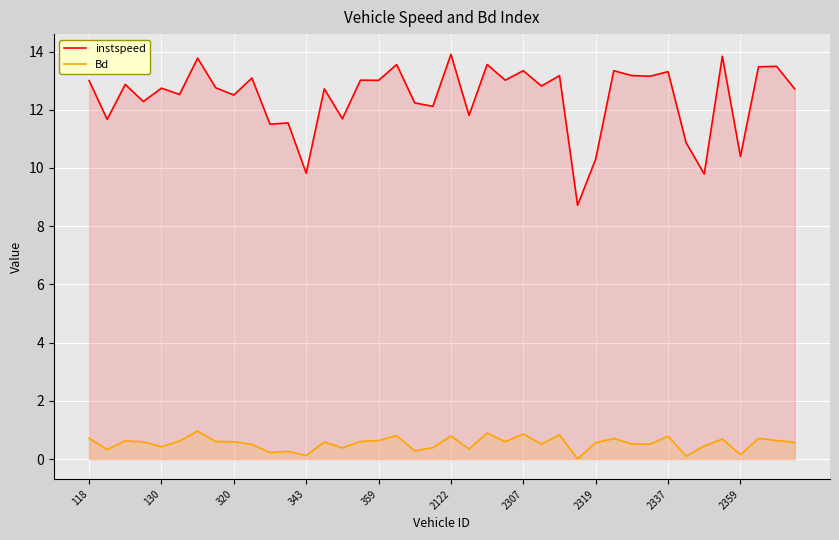

How many lines are shown in the chart?

2